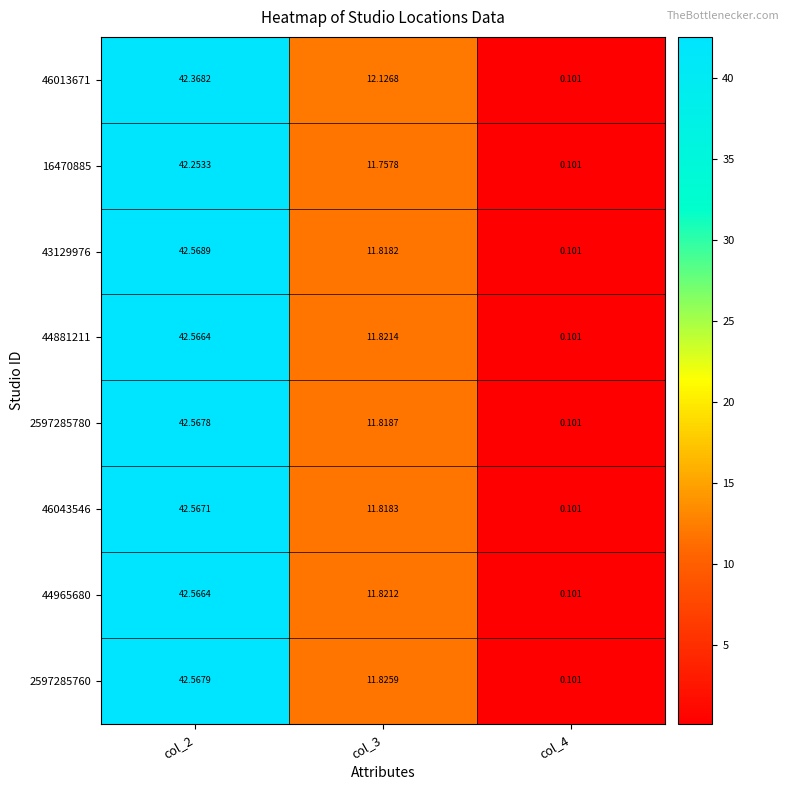

What is the total value across all series at col_4?

0.8